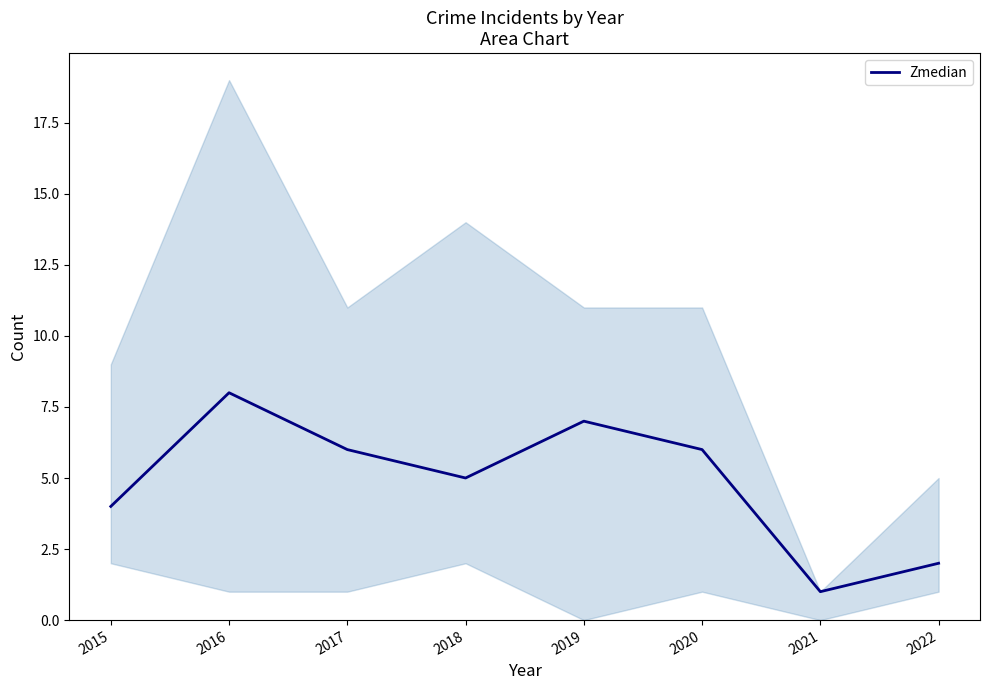

What is the greatest value displayed?

8